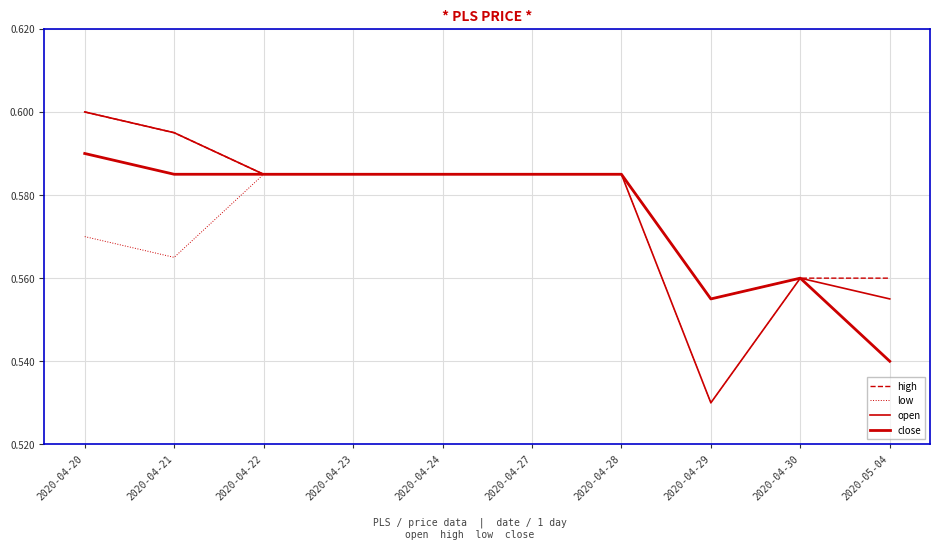

Does the chart display data point markers on the line(s)?

No